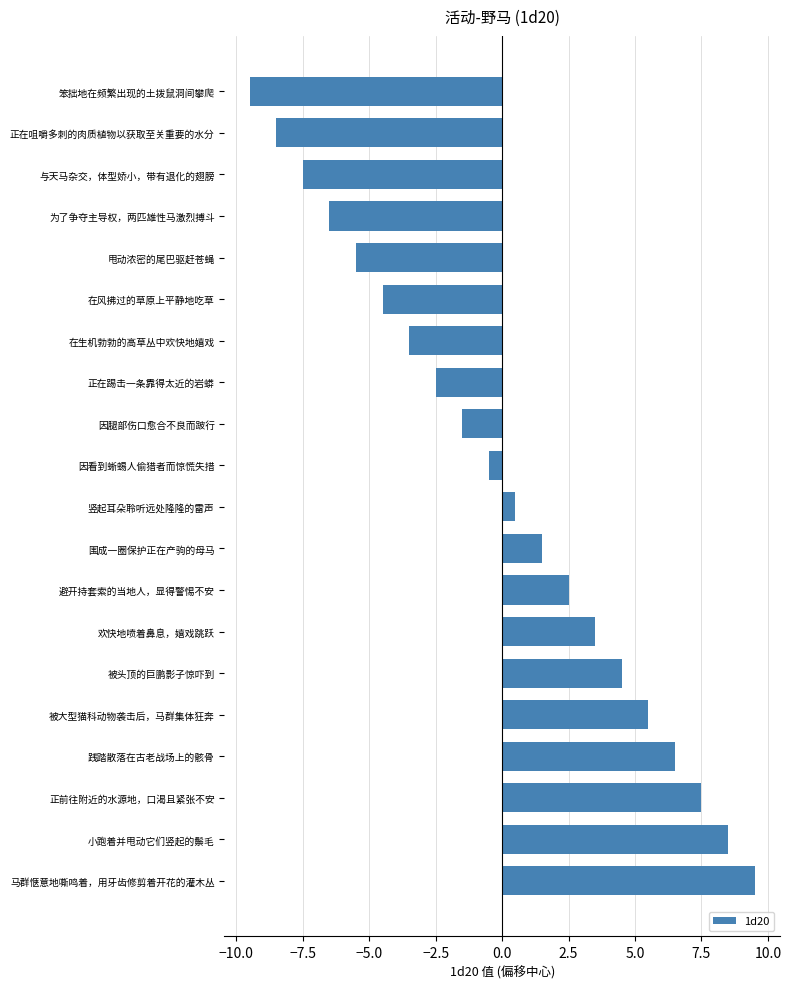

Reading top to bottom, what are all the values shown in this chart?

-9.5	-8.5	-7.5	-6.5	-5.5	-4.5	-3.5	-2.5	-1.5	-0.5	0.5	1.5	2.5	3.5	4.5	5.5	6.5	7.5	8.5	9.5